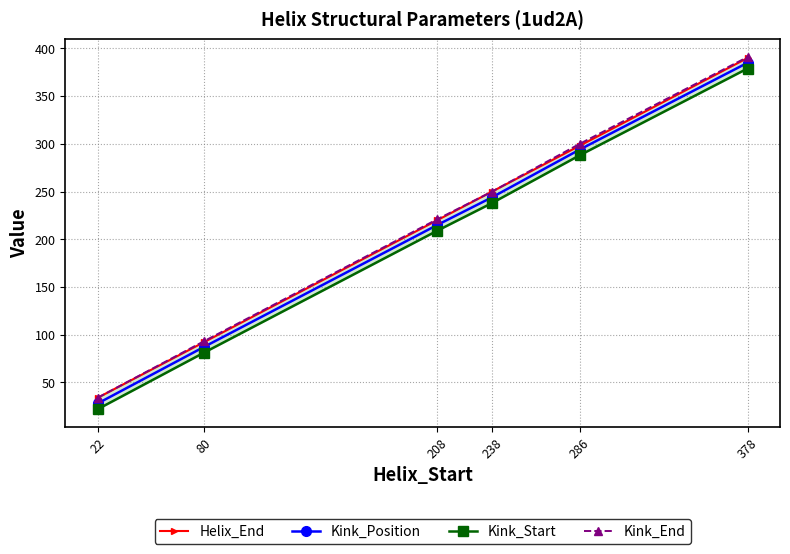

Reading right to left, list all the values displayed in this chart.

Helix_End: 390	298	250	220	92	34
Kink_Position: 385	294	244	215	87	28
Kink_Start: 379	288	238	209	81	22
Kink_End: 391	300	250	221	93	34